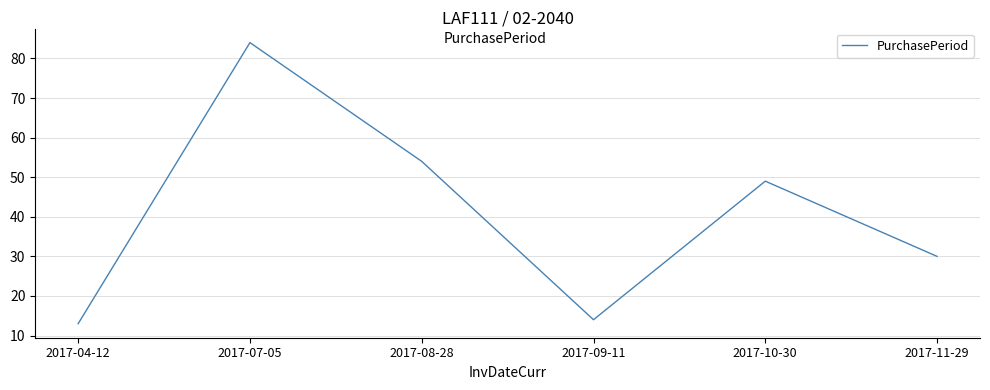

What is the smallest value displayed?

13